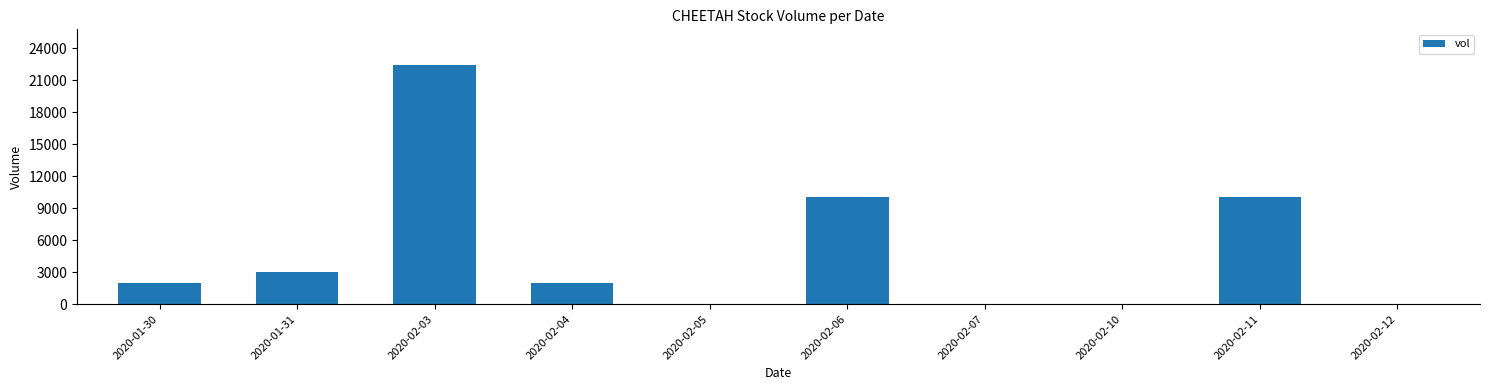

How many series are shown in this chart?

1